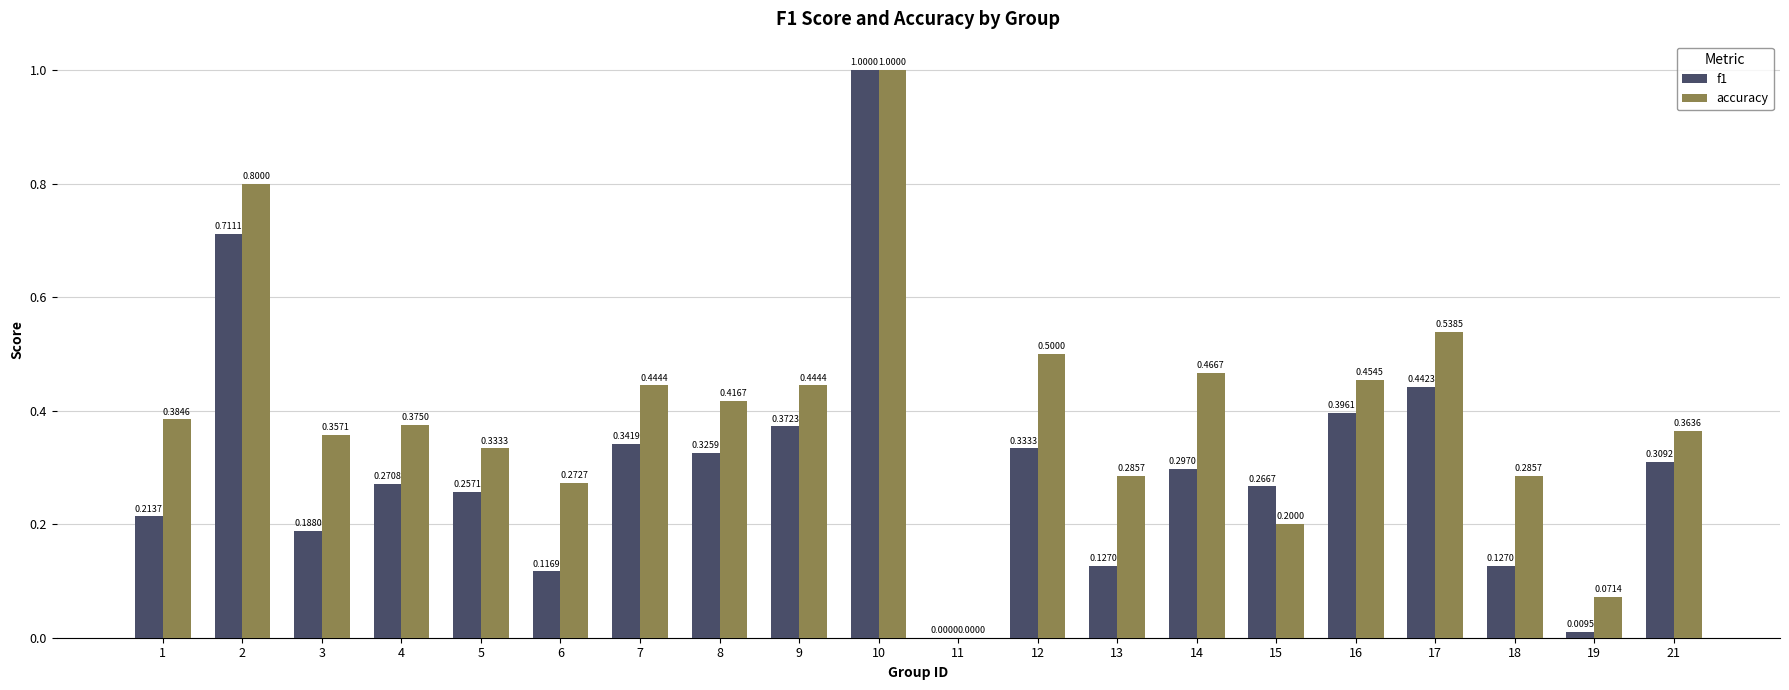

At which category is the sum across all series the highest?

10